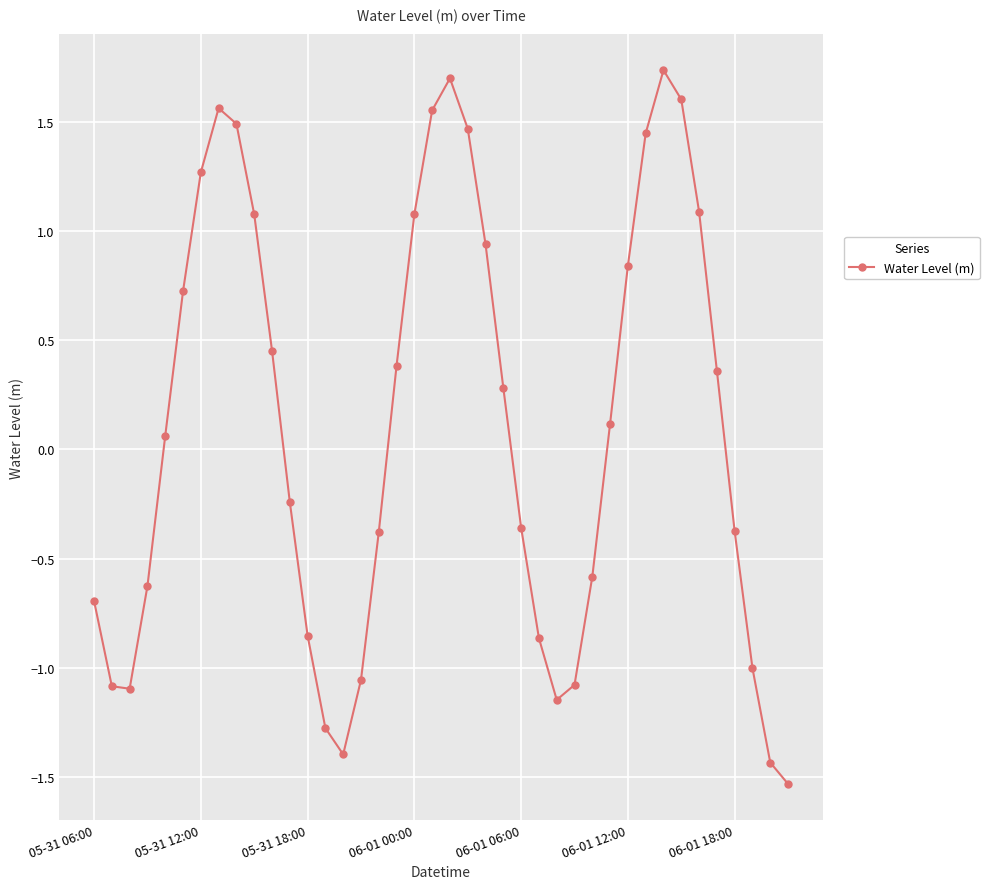

What is the difference between the maximum and minimum values?

3.3